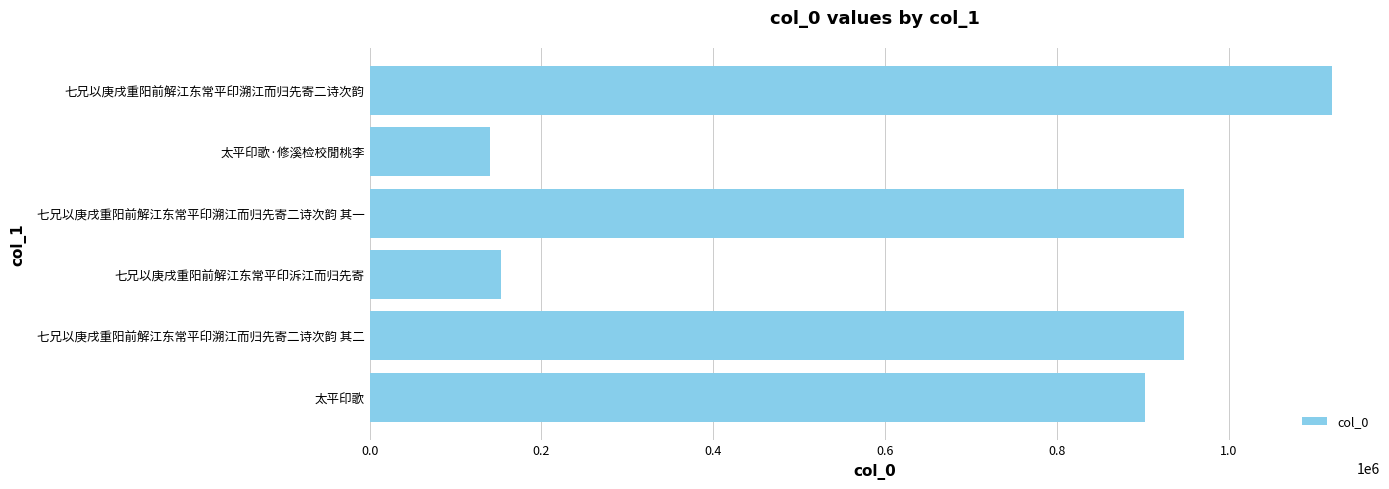

Which label corresponds to the smallest value in the chart?

太平印歌·修溪检校閒桃李